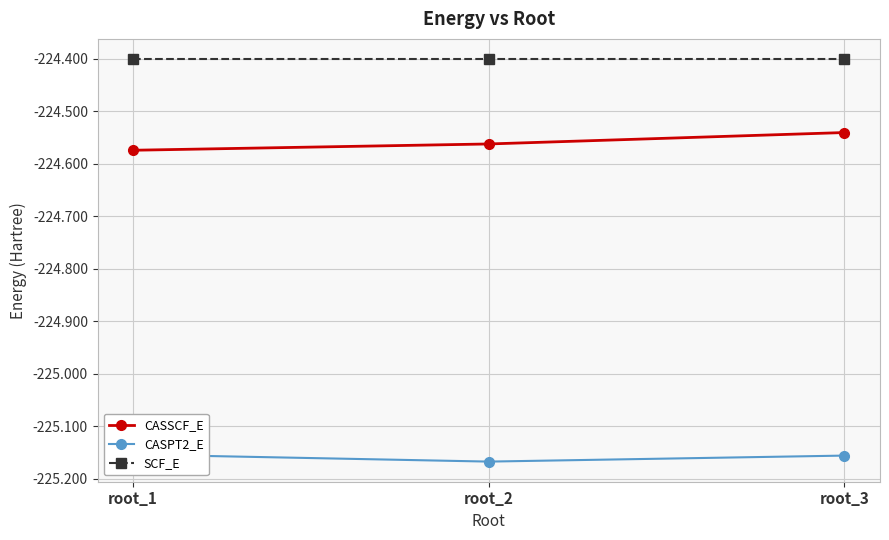

What is the value of the SCF_E point at the 1st from the left?

-224.4